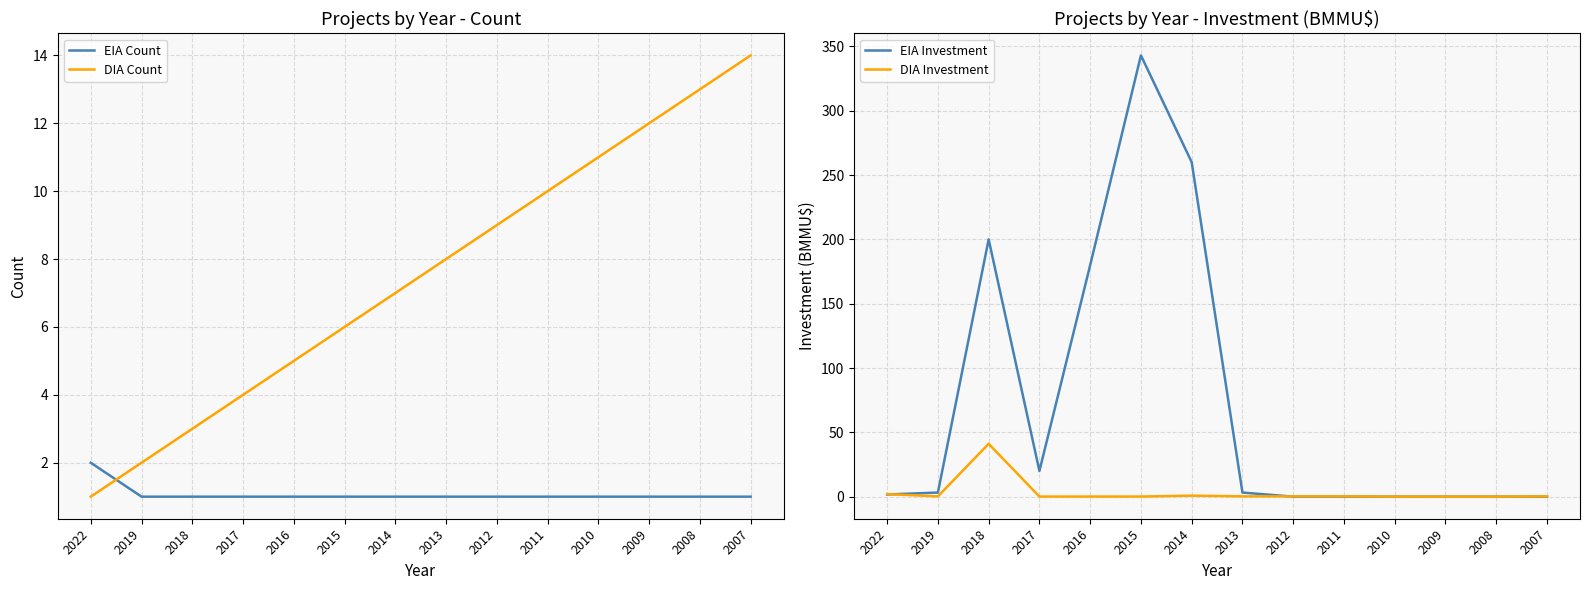

The EIA Investment series shows 0.0 at 2007. True or false?

True